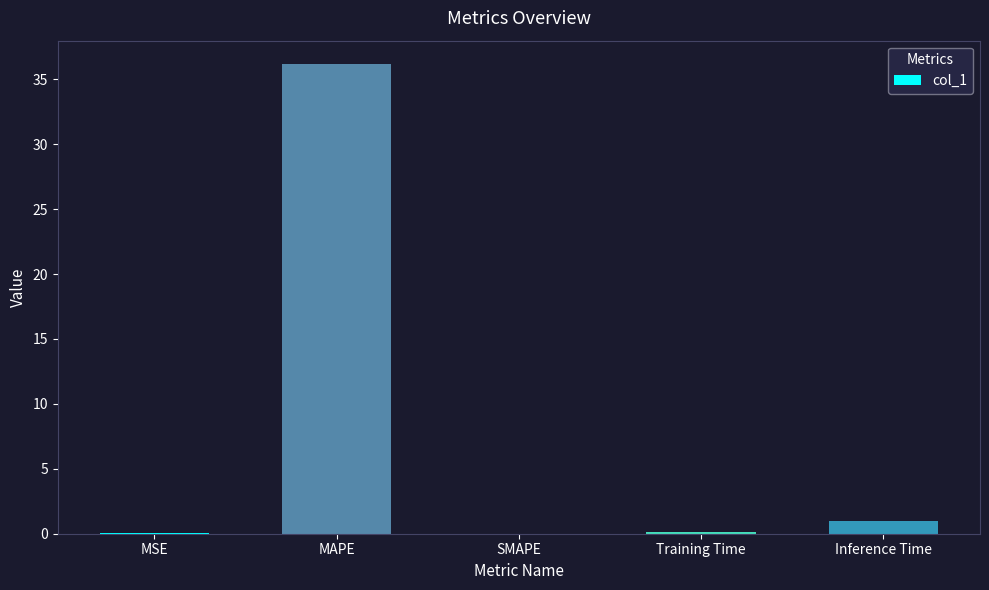

Are the bars horizontal?

No